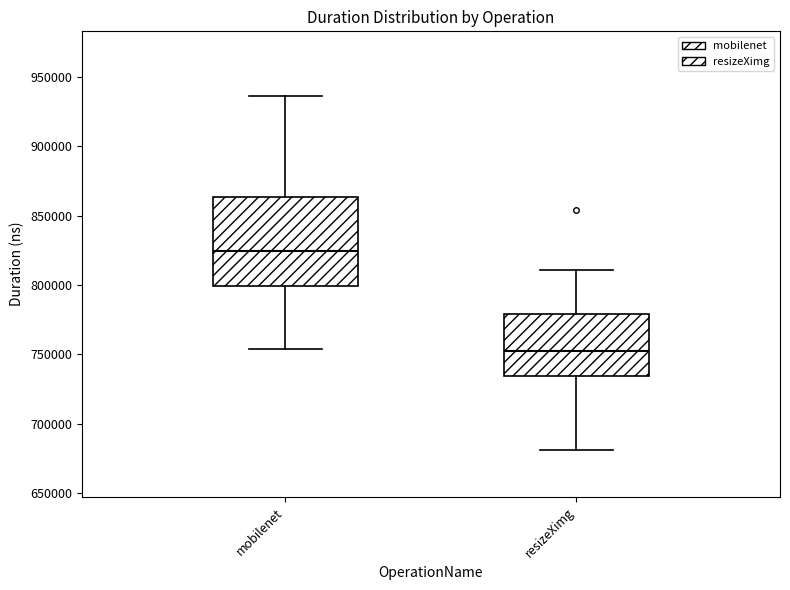

Which box has the highest median line?

mobilenet